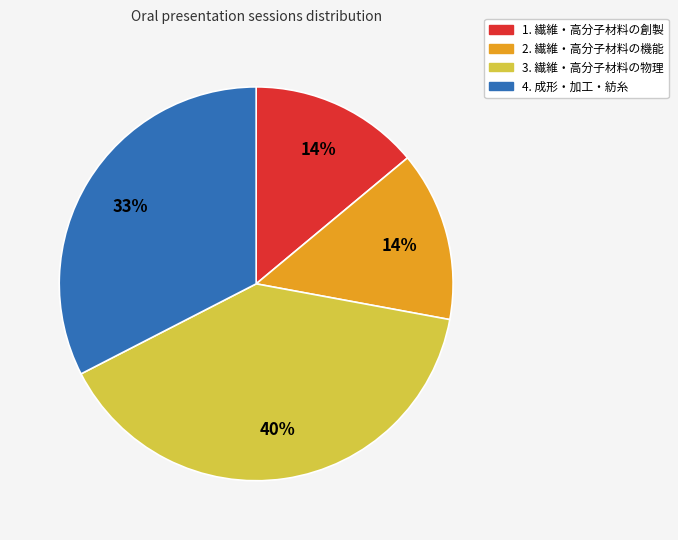

To the nearest percent, what portion does 4. 成形・加工・紡糸 represent?

33%